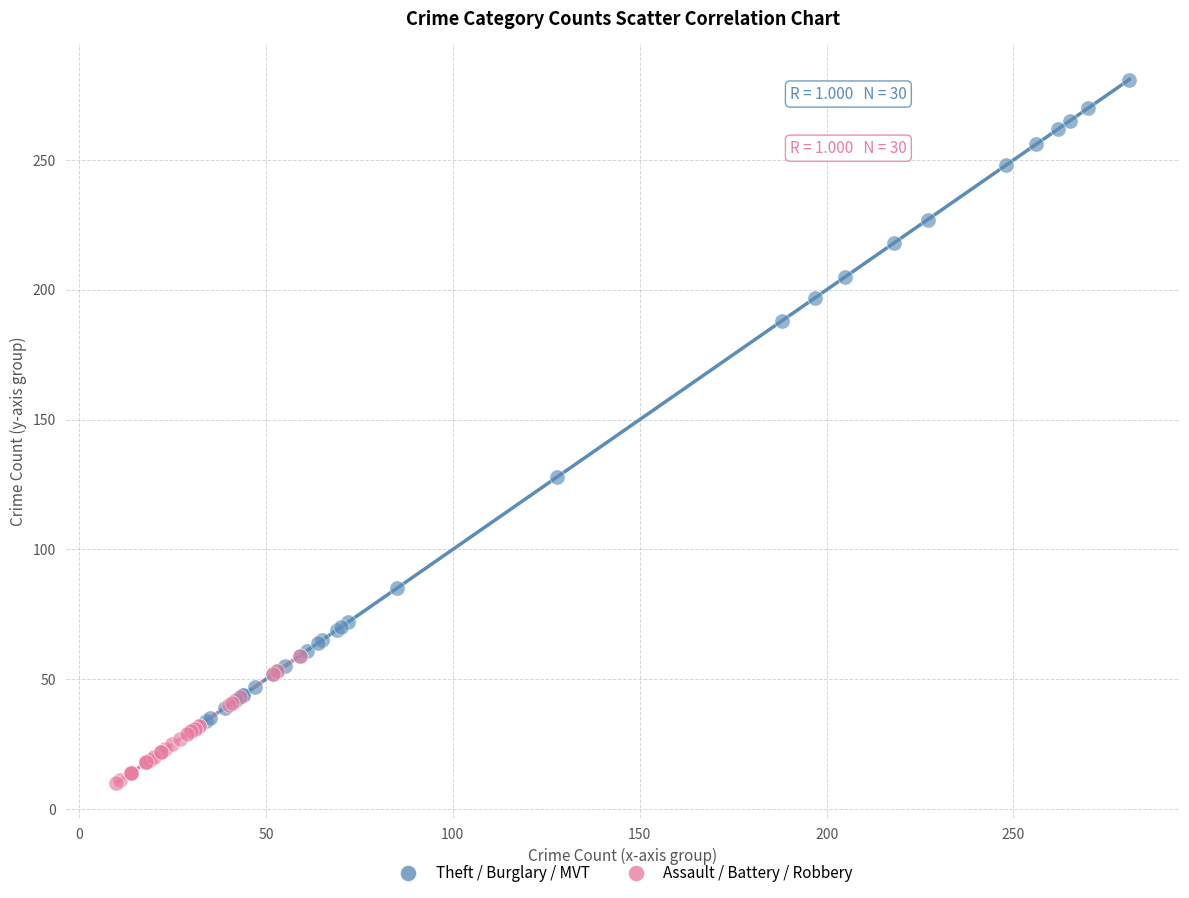

What are all the series names shown in the legend?

Theft / Burglary / MVT, Assault / Battery / Robbery